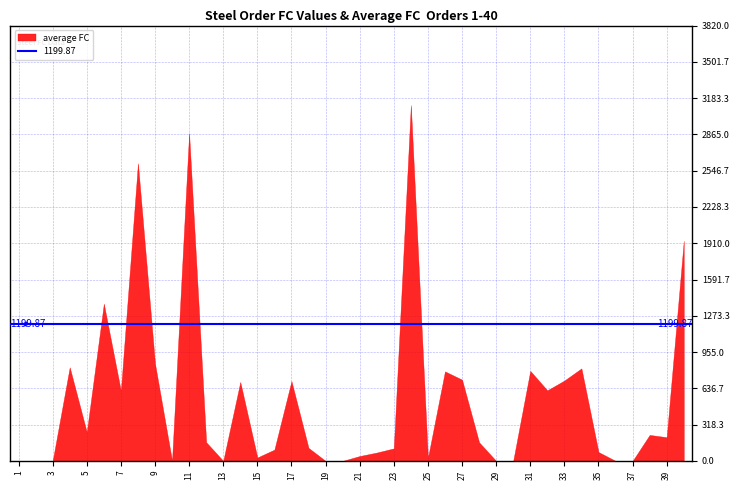

What is the difference between the highest and lowest values at 16?

77.2